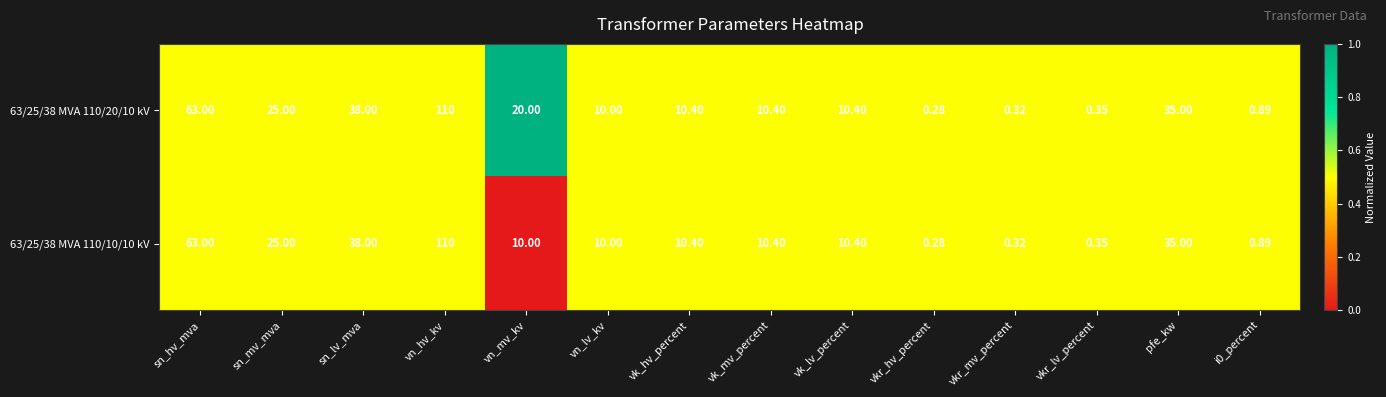

At how many categories does at least one series exceed 0?

14